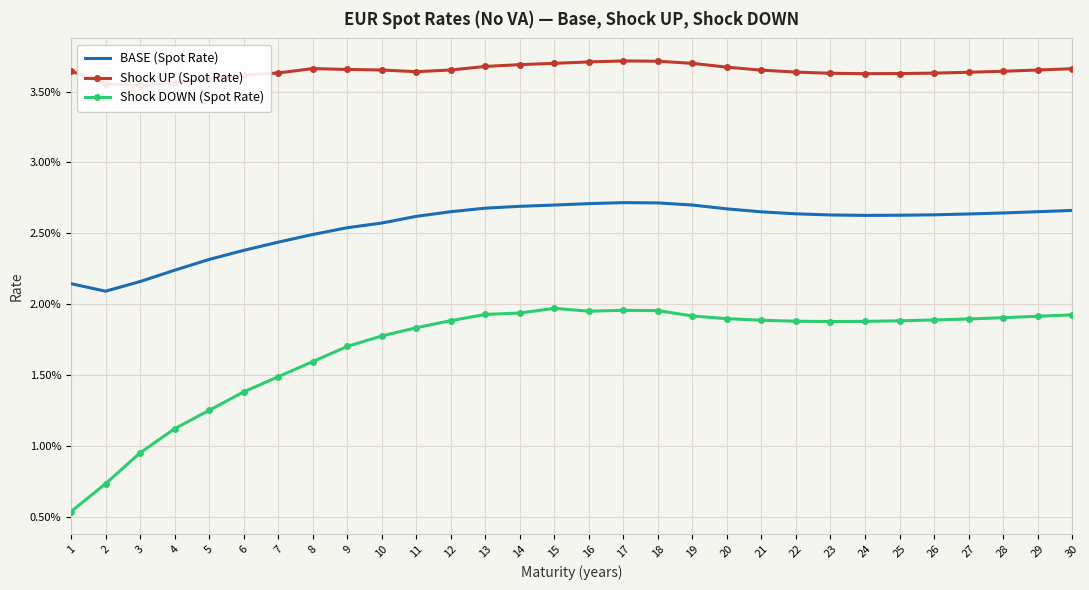

Between 13 and 18, which series saw the biggest shift?

BASE (Spot Rate)